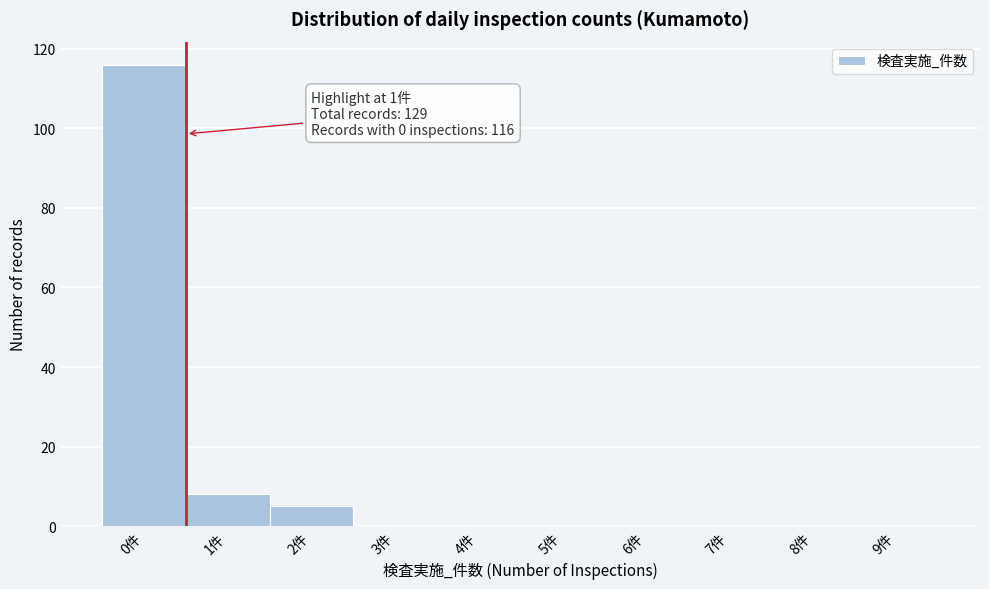

Reading left to right, what are all the values shown in this chart?

0件=116	1件=8	2件=5	3件=0	4件=0	5件=0	6件=0	7件=0	8件=0	9件=0